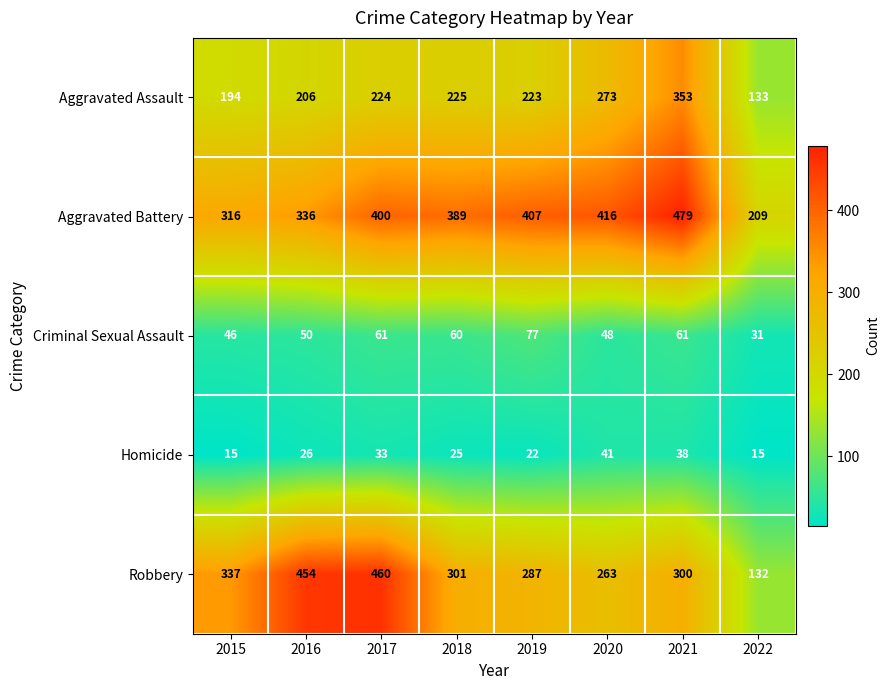

Which series has the widest spread of values?

Robbery